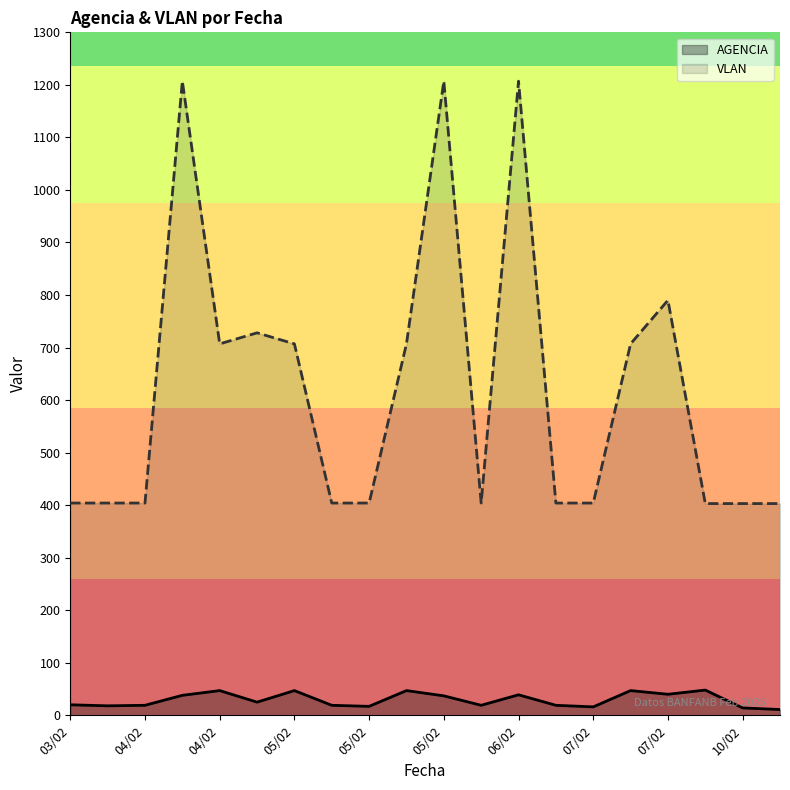

True or false: VLAN and AGENCIA cross at least once.

False